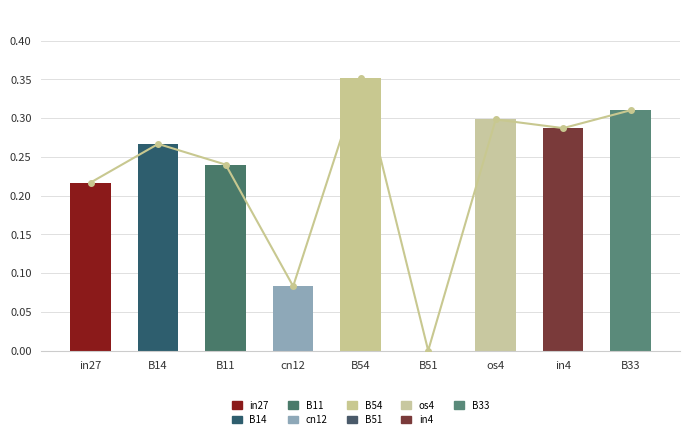

Reading left to right, transcribe all the data shown in this chart.

in27=0.2	B14=0.3	B11=0.2	cn12=0.1	B54=0.4	B51=0.0	os4=0.3	in4=0.3	B33=0.3